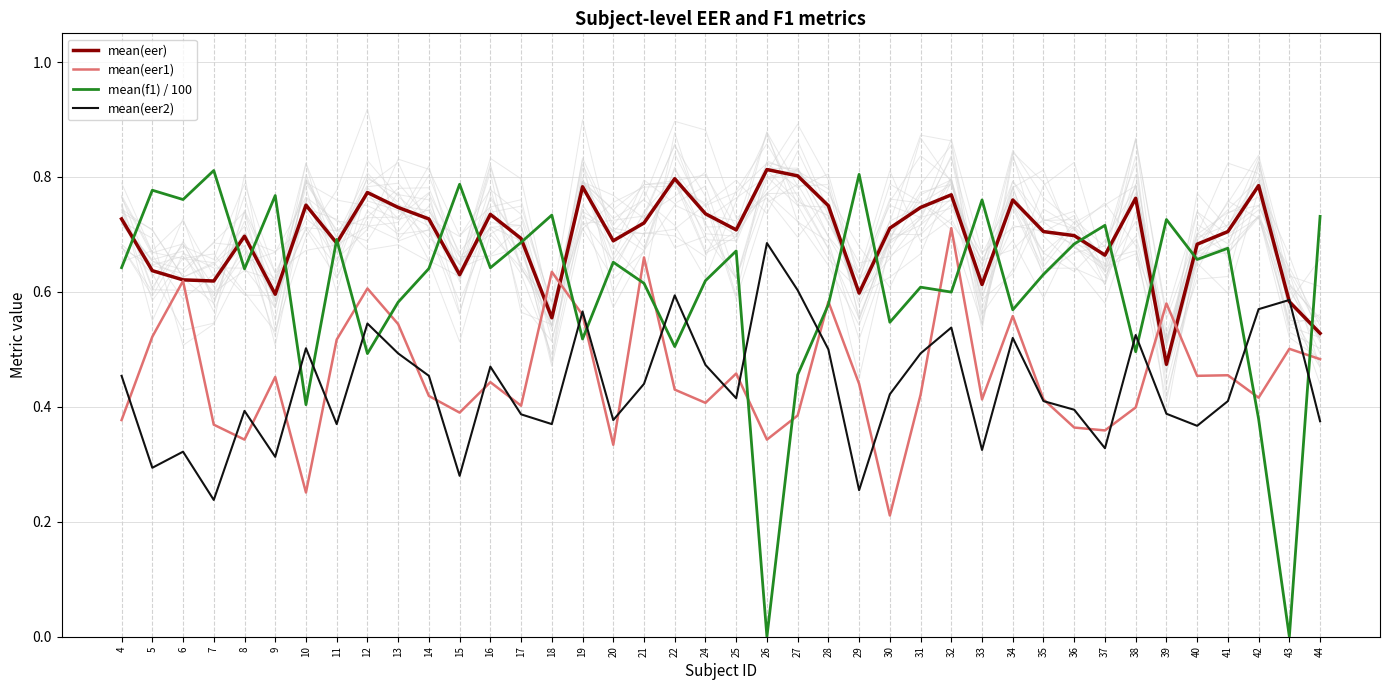

Reading left to right, transcribe all the data shown in this chart.

mean(eer): 4=0.7	5=0.6	6=0.6	7=0.6	8=0.7	9=0.6	10=0.8	11=0.7	12=0.8	13=0.7	14=0.7	15=0.6	16=0.7	17=0.7	18=0.6	19=0.8	20=0.7	21=0.7	22=0.8	24=0.7	25=0.7	26=0.8	27=0.8	28=0.8	29=0.6	30=0.7	31=0.7	32=0.8	33=0.6	34=0.8	35=0.7	36=0.7	37=0.7	38=0.8	39=0.5	40=0.7	41=0.7	42=0.8	43=0.6	44=0.5
mean(eer1): 4=0.4	5=0.5	6=0.6	7=0.4	8=0.3	9=0.5	10=0.3	11=0.5	12=0.6	13=0.5	14=0.4	15=0.4	16=0.4	17=0.4	18=0.6	19=0.6	20=0.3	21=0.7	22=0.4	24=0.4	25=0.5	26=0.3	27=0.4	28=0.6	29=0.4	30=0.2	31=0.4	32=0.7	33=0.4	34=0.6	35=0.4	36=0.4	37=0.4	38=0.4	39=0.6	40=0.5	41=0.5	42=0.4	43=0.5	44=0.5
mean(f1) / 100: 4=0.6	5=0.8	6=0.8	7=0.8	8=0.6	9=0.8	10=0.4	11=0.7	12=0.5	13=0.6	14=0.6	15=0.8	16=0.6	17=0.7	18=0.7	19=0.5	20=0.7	21=0.6	22=0.5	24=0.6	25=0.7	26=0.0	27=0.5	28=0.6	29=0.8	30=0.5	31=0.6	32=0.6	33=0.8	34=0.6	35=0.6	36=0.7	37=0.7	38=0.5	39=0.7	40=0.7	41=0.7	42=0.4	43=0.0	44=0.7
mean(eer2): 4=0.5	5=0.3	6=0.3	7=0.2	8=0.4	9=0.3	10=0.5	11=0.4	12=0.5	13=0.5	14=0.5	15=0.3	16=0.5	17=0.4	18=0.4	19=0.6	20=0.4	21=0.4	22=0.6	24=0.5	25=0.4	26=0.7	27=0.6	28=0.5	29=0.3	30=0.4	31=0.5	32=0.5	33=0.3	34=0.5	35=0.4	36=0.4	37=0.3	38=0.5	39=0.4	40=0.4	41=0.4	42=0.6	43=0.6	44=0.4